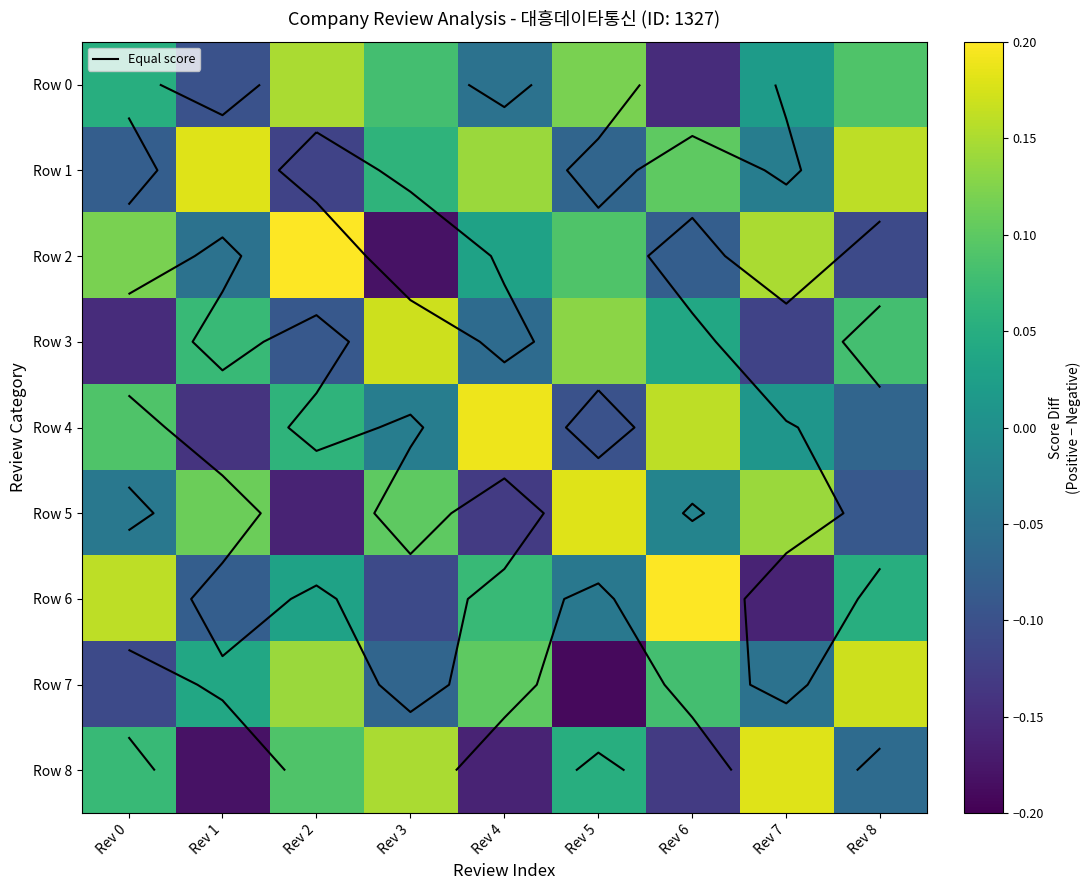

At which label does Row 5 reach its minimum?

Rev 2